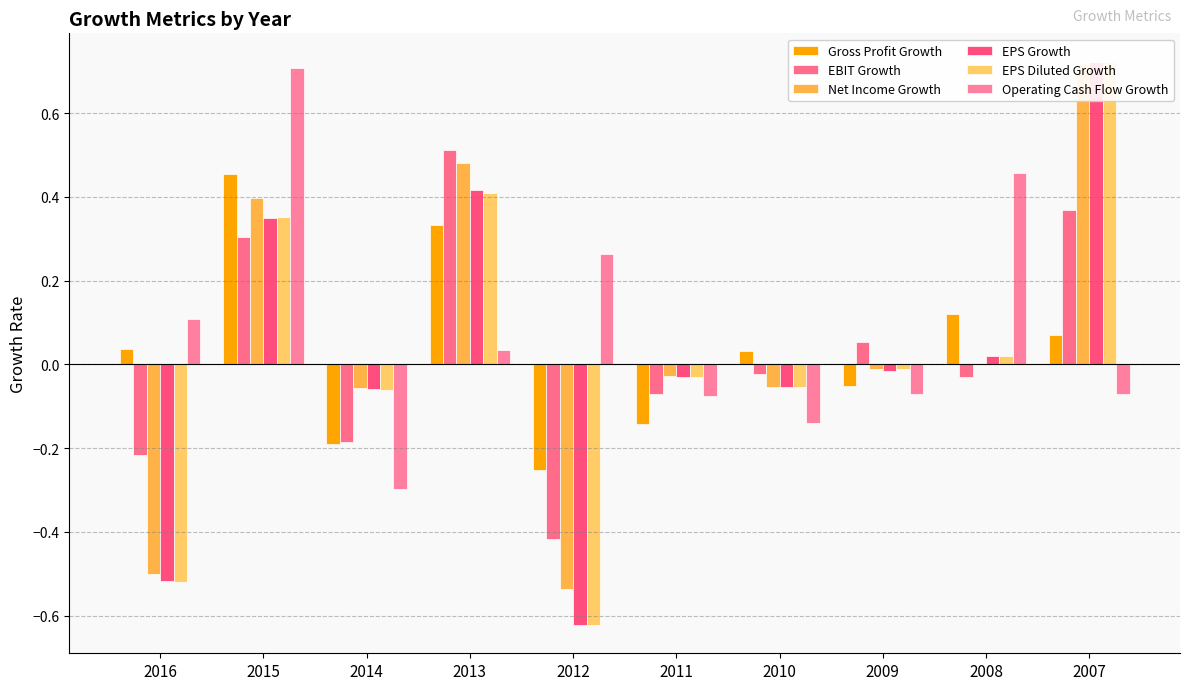

What is the value of the EPS Growth bar at the 5th from the left?

-0.6